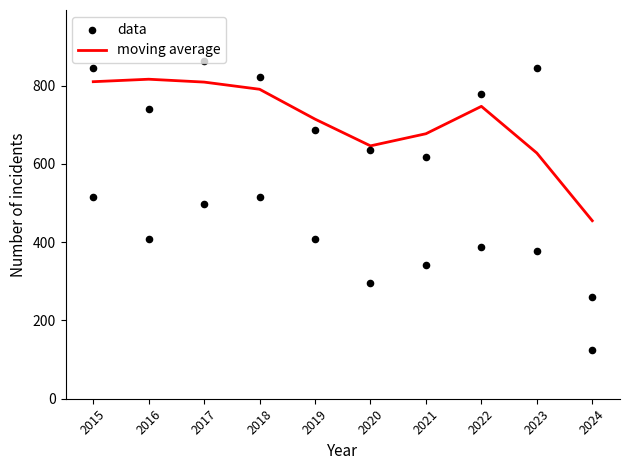

Which series contains the lowest Y value?

data